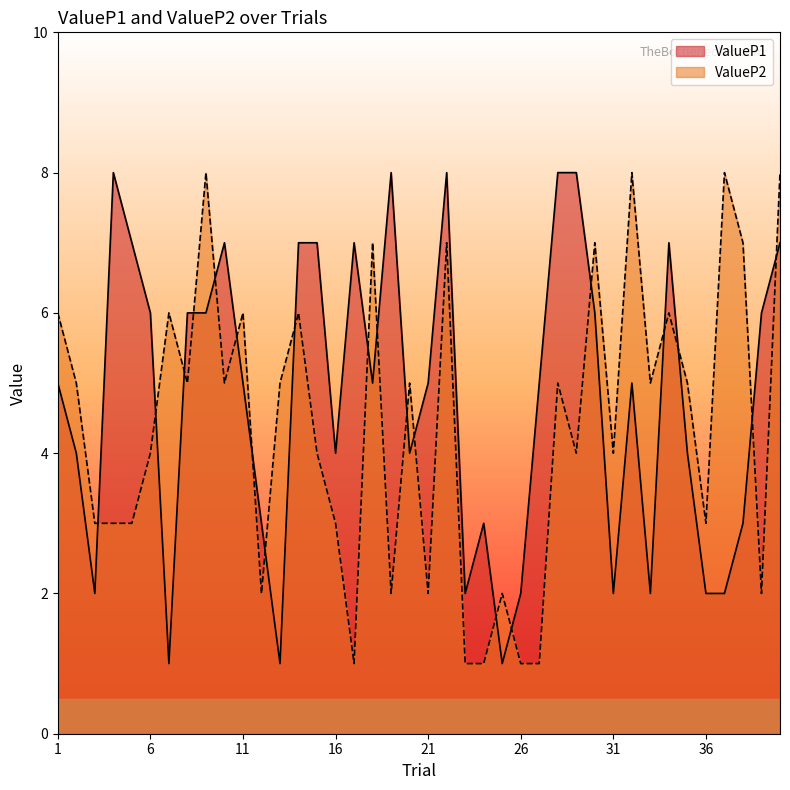

Reading right to left, list all the values displayed in this chart.

ValueP1: 7	6	3	2	2	4	7	2	5	2	6	8	8	5	2	1	3	2	8	5	4	8	5	7	4	7	7	1	3	5	7	6	6	1	6	7	8	2	4	5
ValueP2: 8	2	7	8	3	5	6	5	8	4	7	4	5	1	1	2	1	1	7	2	5	2	7	1	3	4	6	5	2	6	5	8	5	6	4	3	3	3	5	6